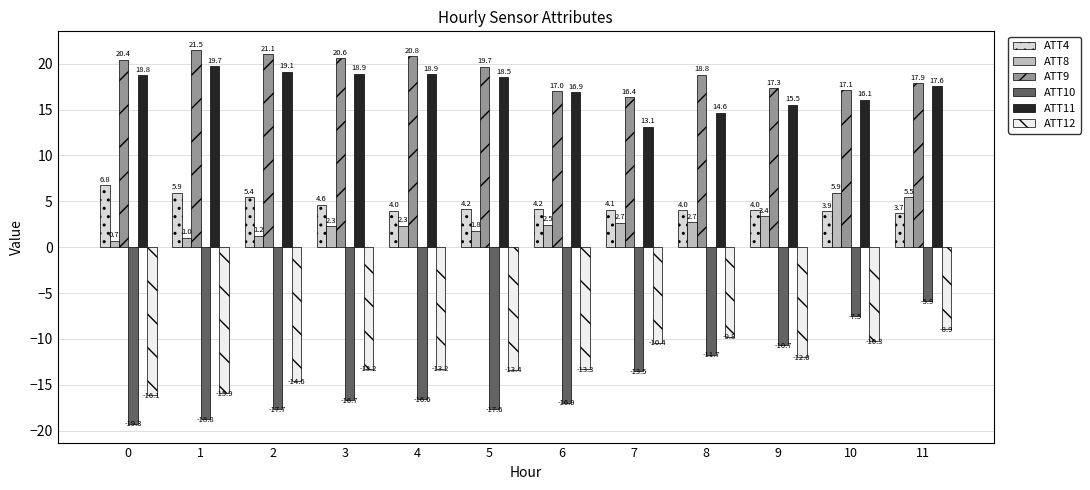

Count the number of categories in the chart.

12